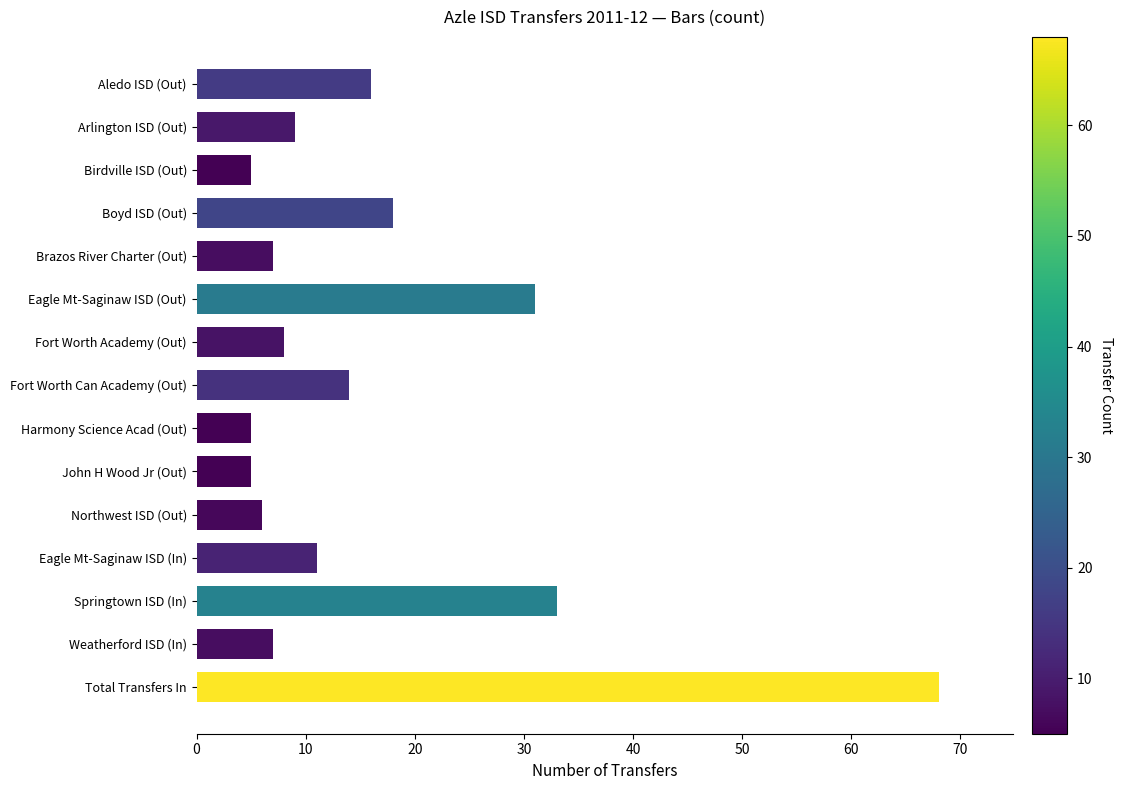

The chart shows a value of 14 at Fort Worth Can Academy (Out). True or false?

True